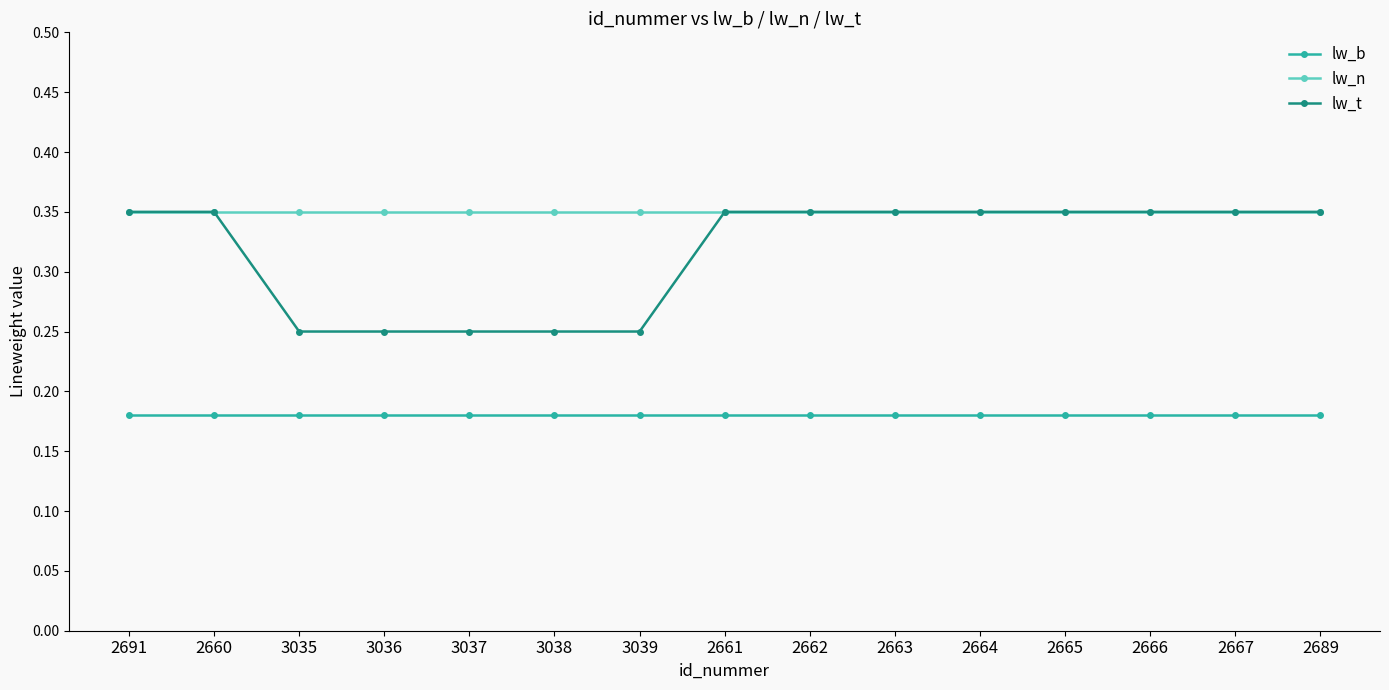

Which series has the widest spread of values?

lw_t